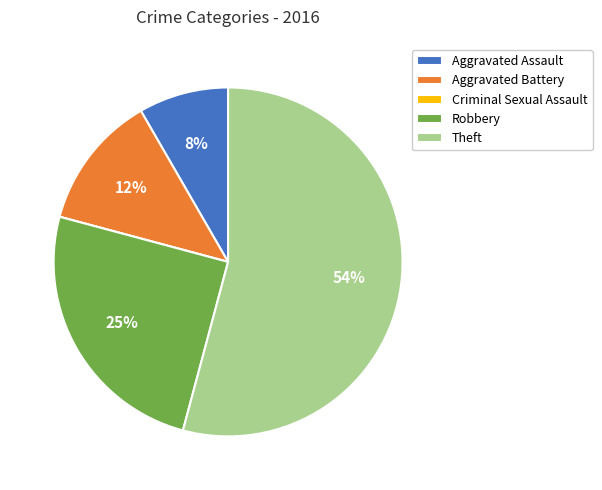

Which has a higher value, Robbery or Theft?

Theft